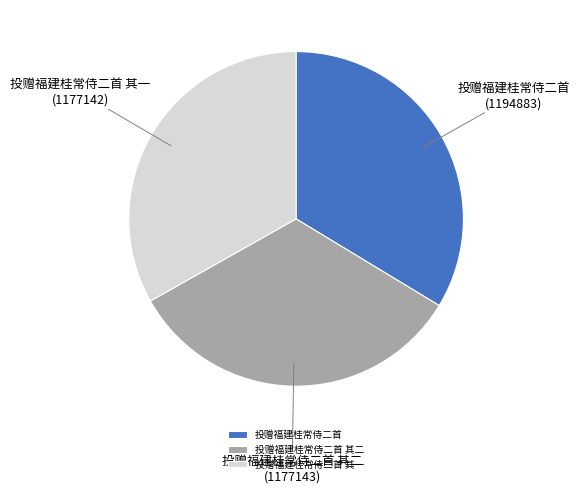

What is the ratio of the value at 投赠福建桂常侍二首 to the value at 投赠福建桂常侍二首 其二?

1.0